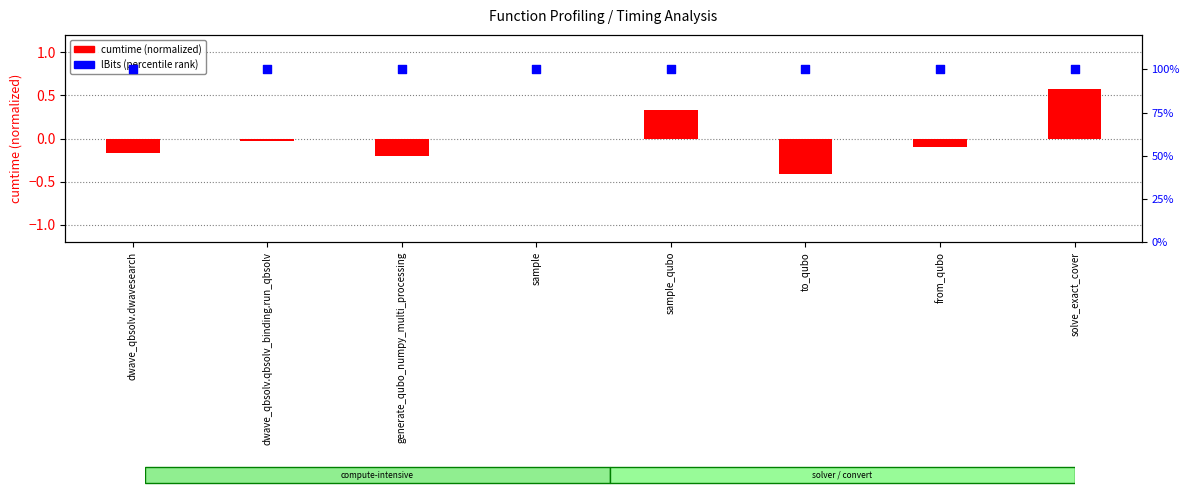

At which category is the sum across all series the highest?

solve_exact_cover